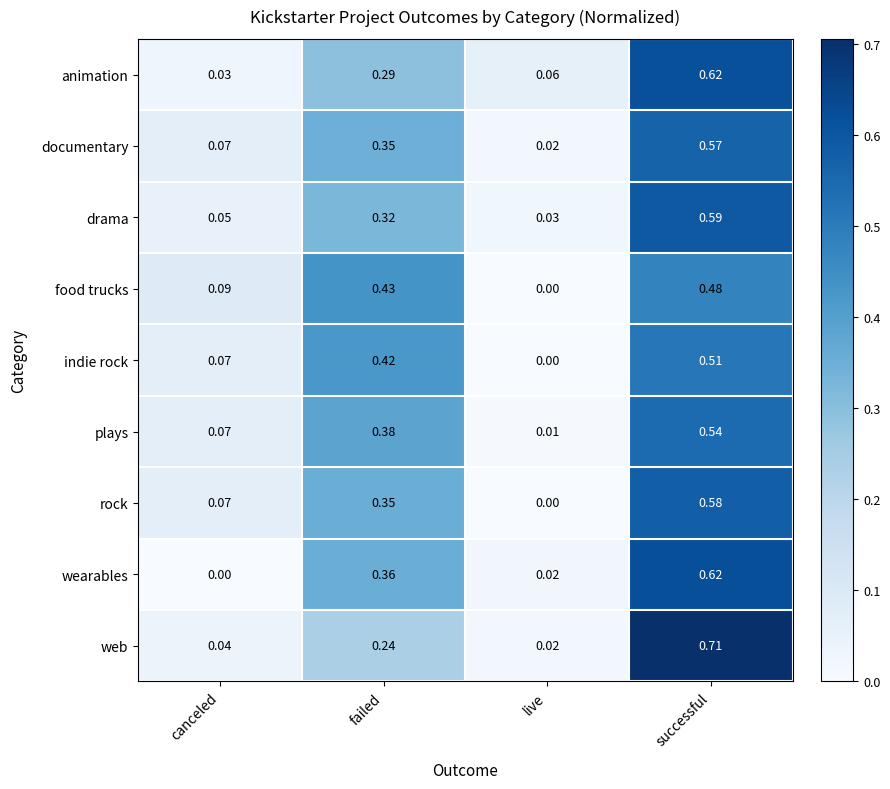

Which category has the highest value across all series?

successful